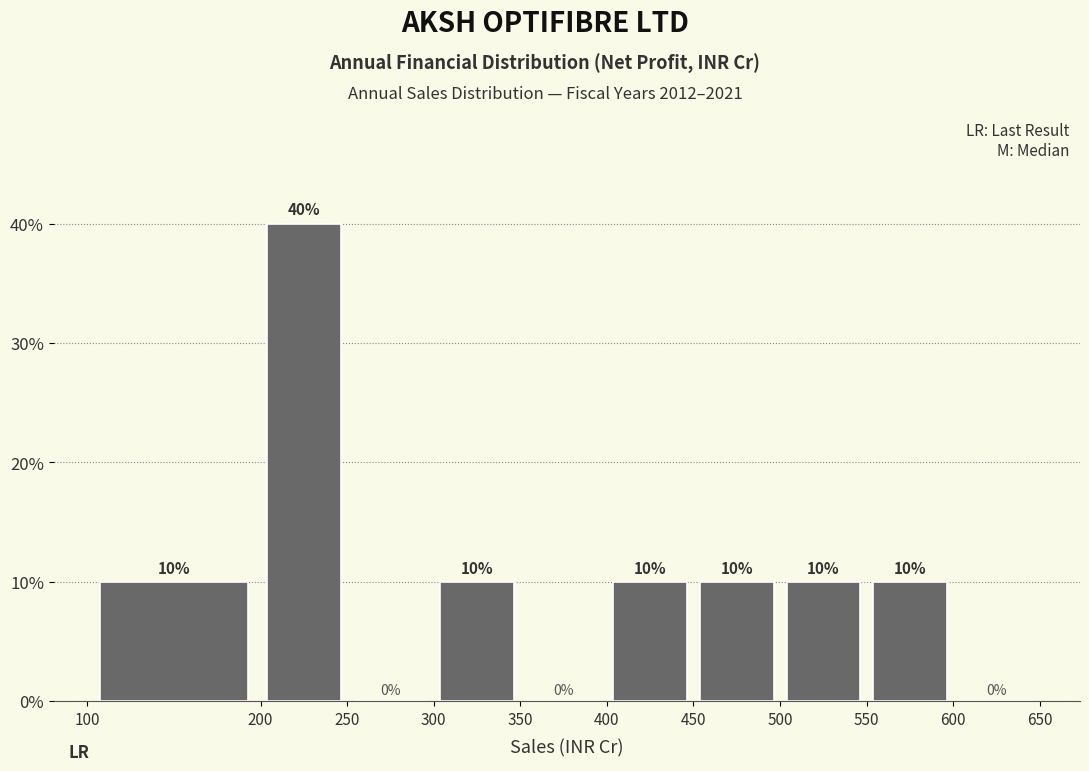

Reading left to right, list every bar in this chart as the range it spans on the x-axis followed by its height.

100 to 200: 10
200 to 250: 40
250 to 300: 0
300 to 350: 10
350 to 400: 0
400 to 450: 10
450 to 500: 10
500 to 550: 10
550 to 600: 10
600 to 650: 0